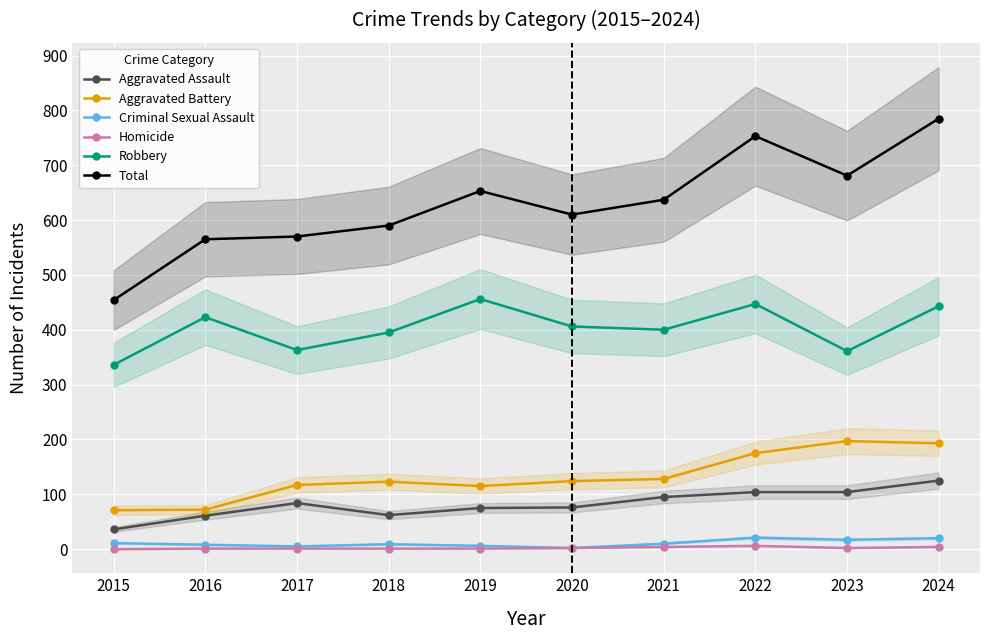

At which category is the sum across all series the highest?

2024